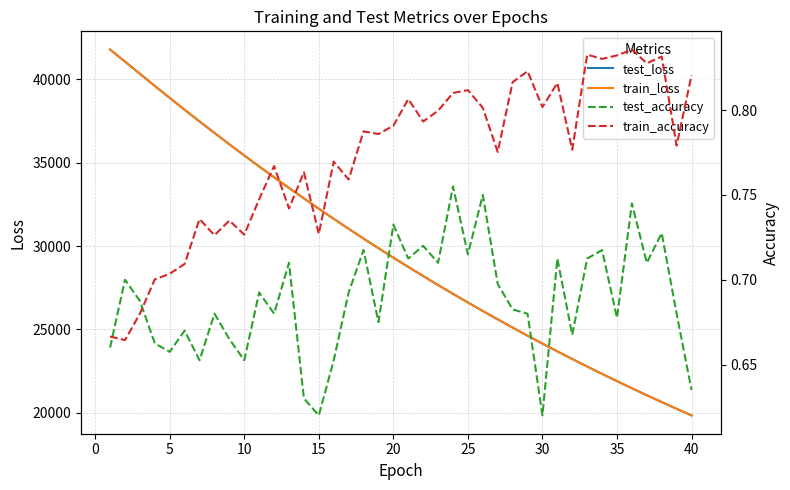

What is the highest value of the train_loss series?

41769.4